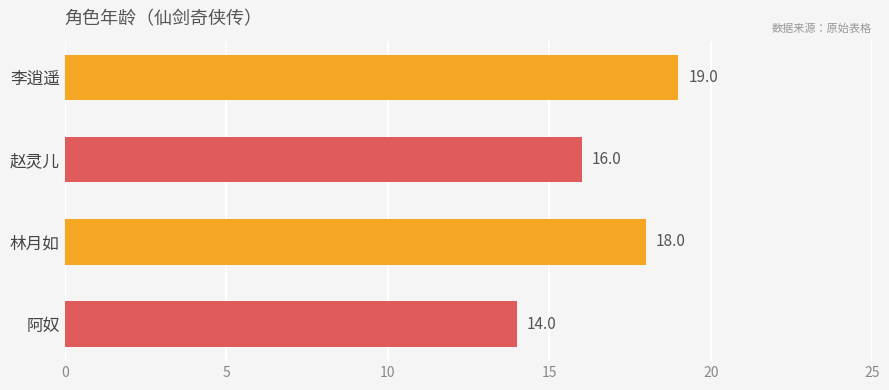

What is the difference between the second highest and minimum values?

4